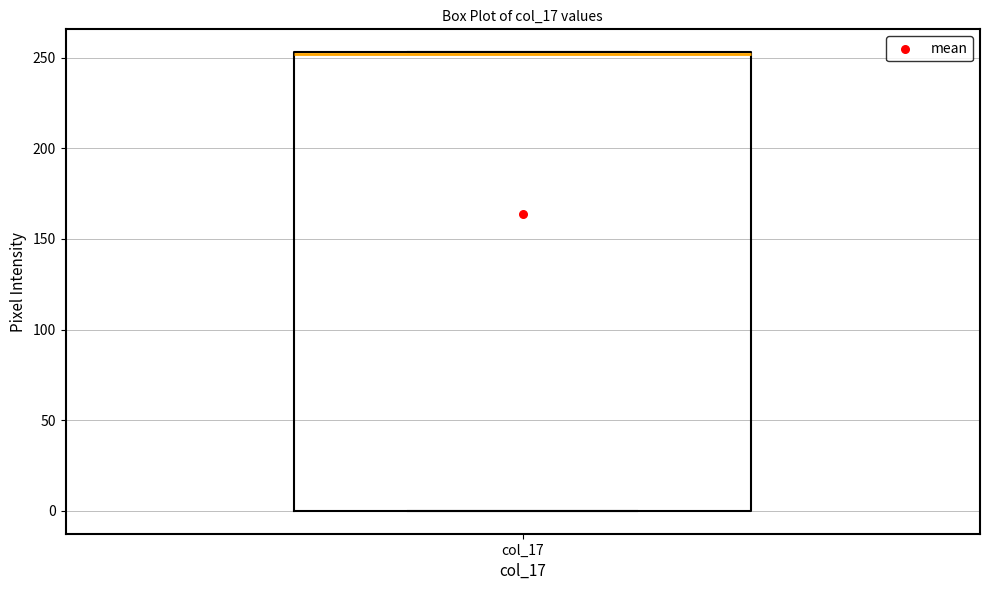

Read this box plot against the y-axis: the position of the median line, the range covered by the box, and the ends of both whiskers. The values are not printed on the chart, so give them approximately, as read against the axis.

median 250 (drawn on the box's upper edge), box 0 to 255, whiskers 0 to 255